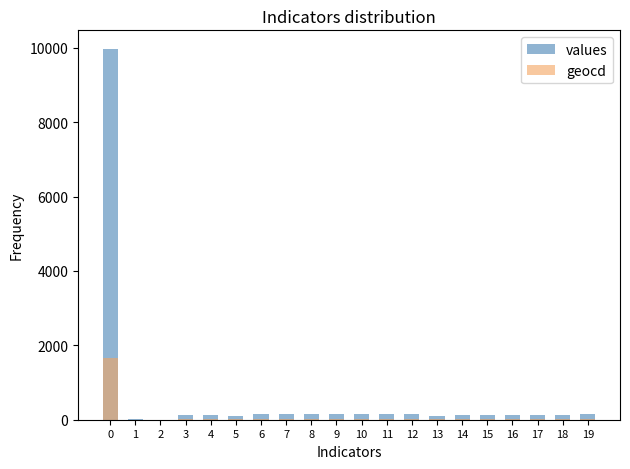

Which category has the lowest value in the geocd series?

2